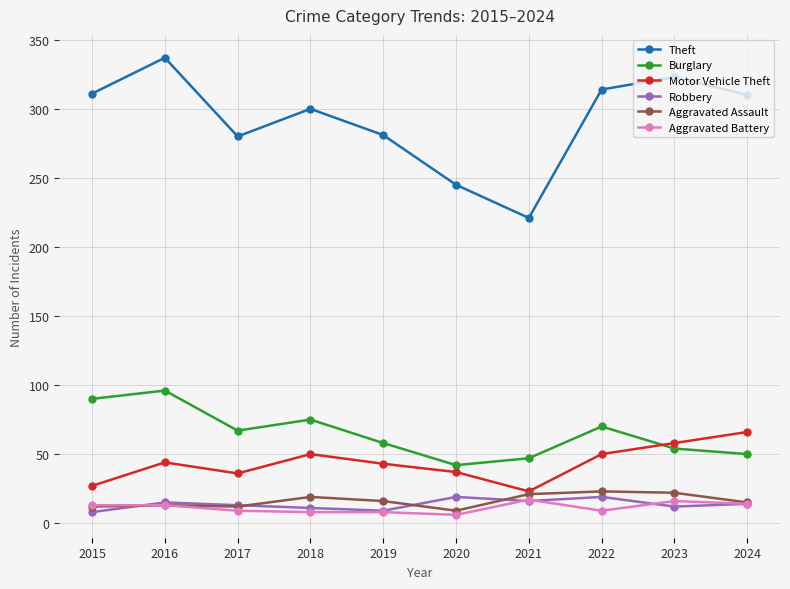

True or false: Motor Vehicle Theft and Burglary intersect in this chart.

True